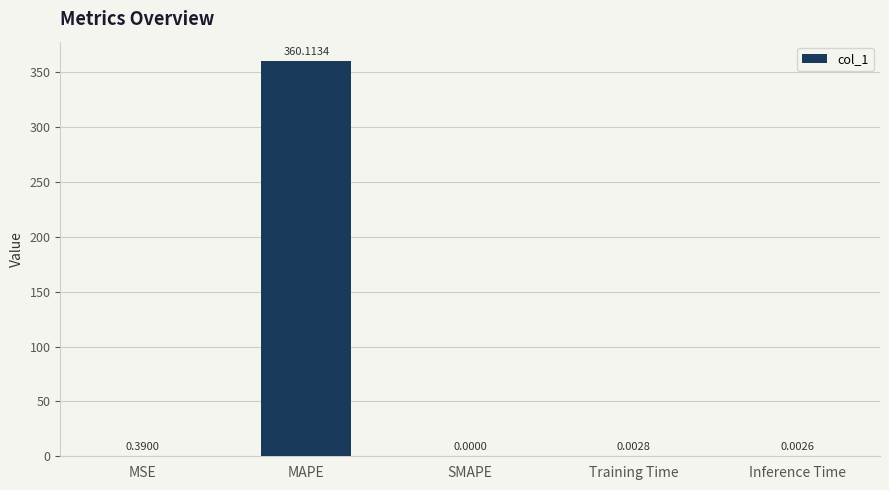

Where is the data nearest to the value 180?

MSE